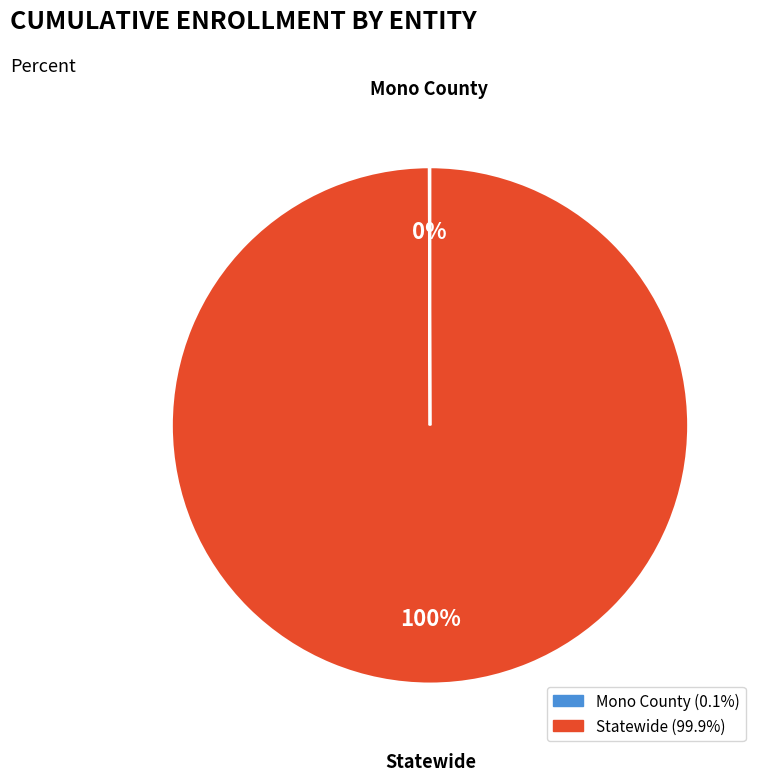

What percentage is the Statewide slice, to the nearest percent?

100%